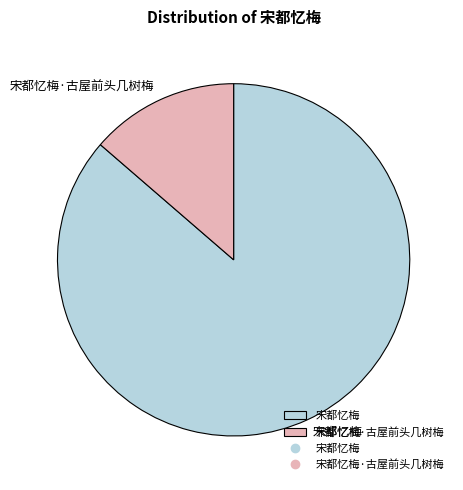

Which category has the biggest portion of the pie?

宋都忆梅